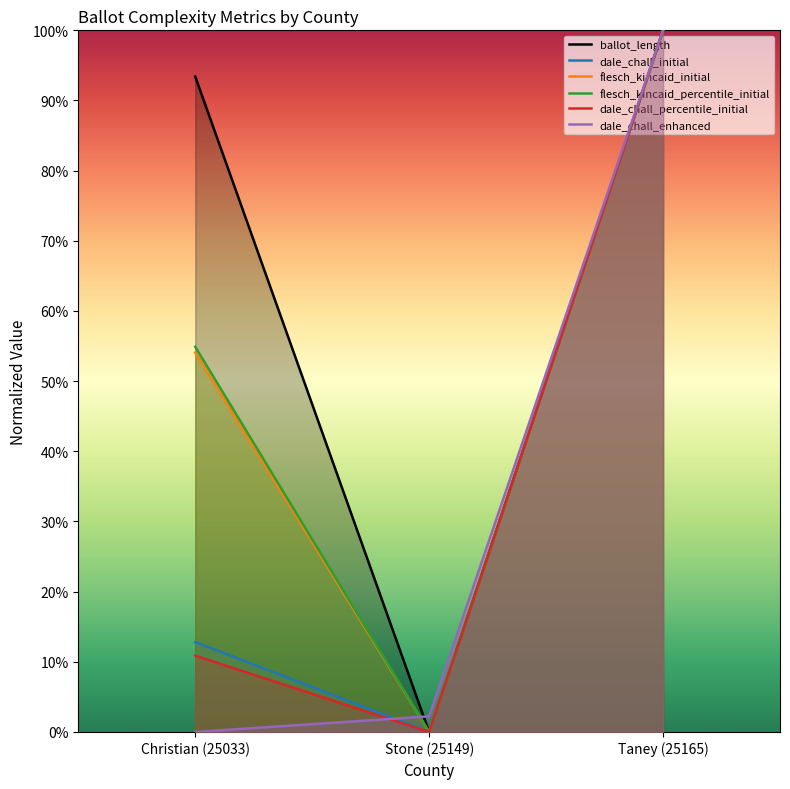

What is the maximum value shown in the chart?

1.0